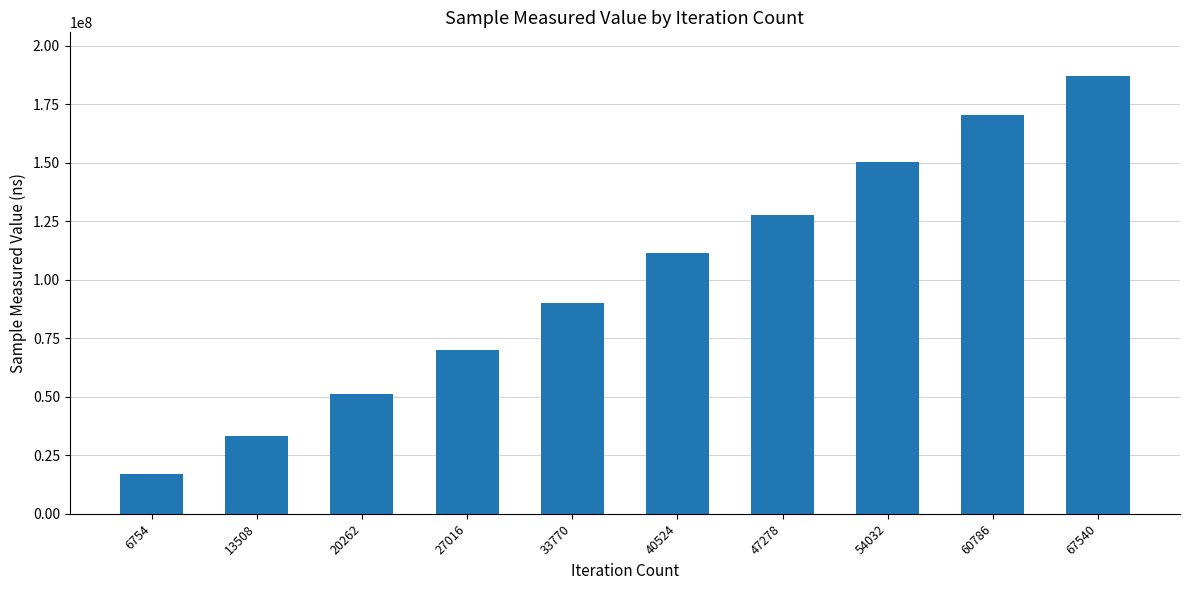

What is the greatest value displayed?

187013746